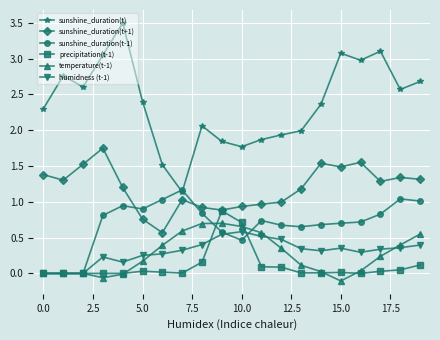

How many series are shown in this chart?

6